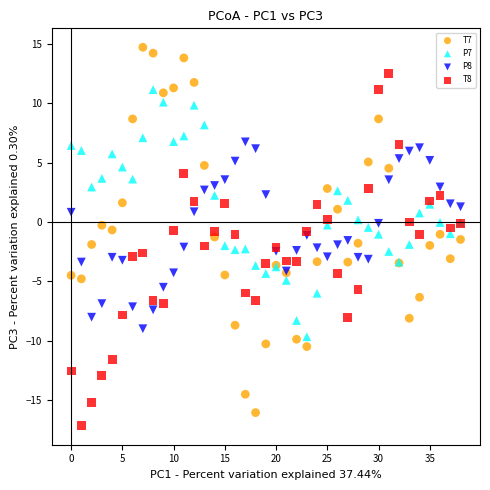

Which series has the widest spread of Y values?

T7